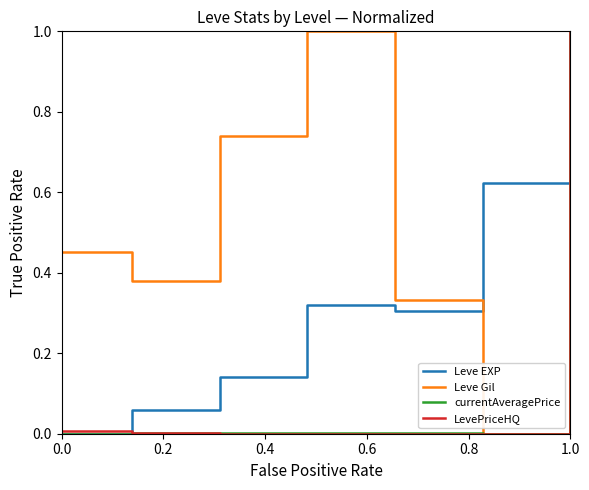

Which series ends up on top after the final intersection of Leve EXP and Leve Gil?

Leve EXP